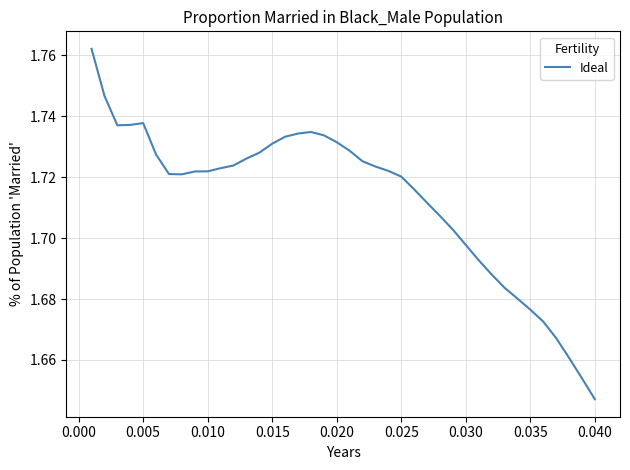

True or false: the data has more than 0 interior local peaks.

True